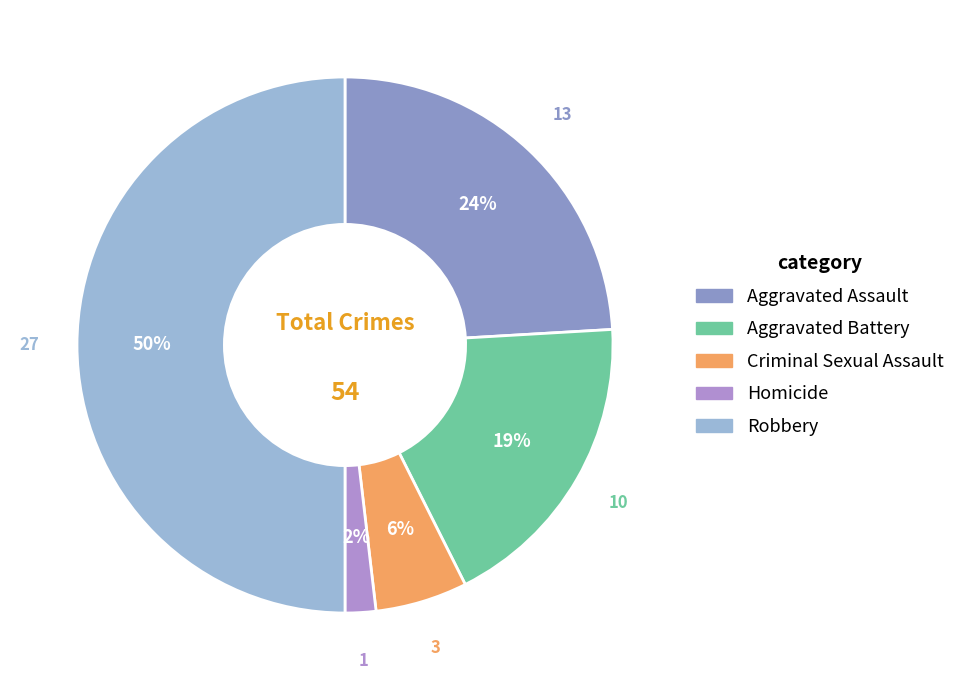

The Aggravated Battery slice represents 19% of the pie. True or false?

True